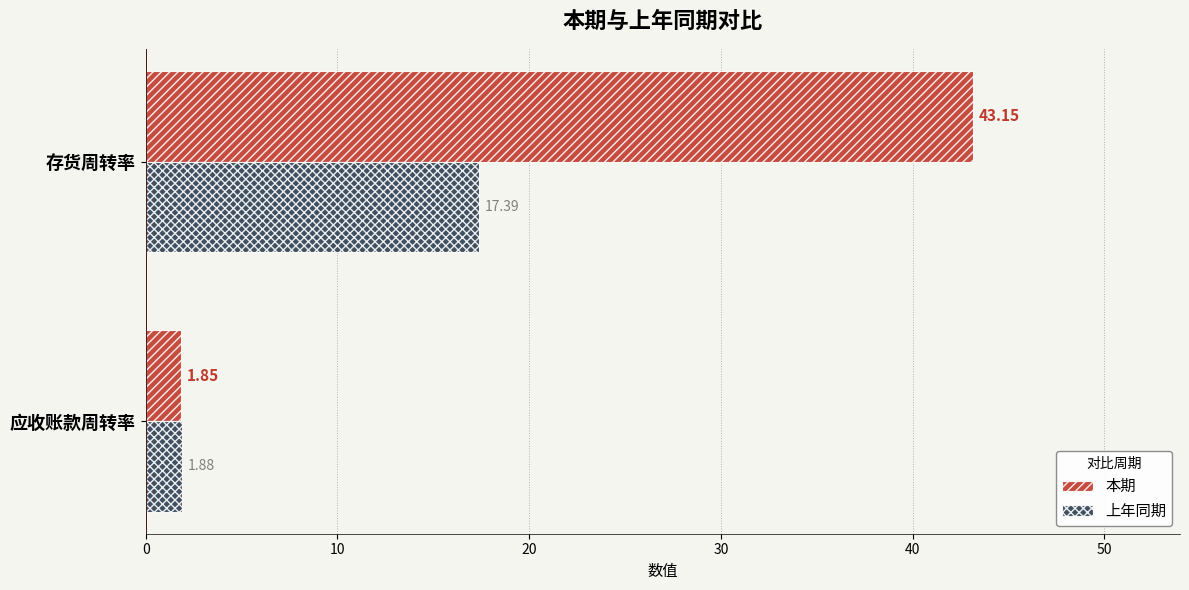

Which category has the lowest value in the 上年同期 series?

应收账款周转率